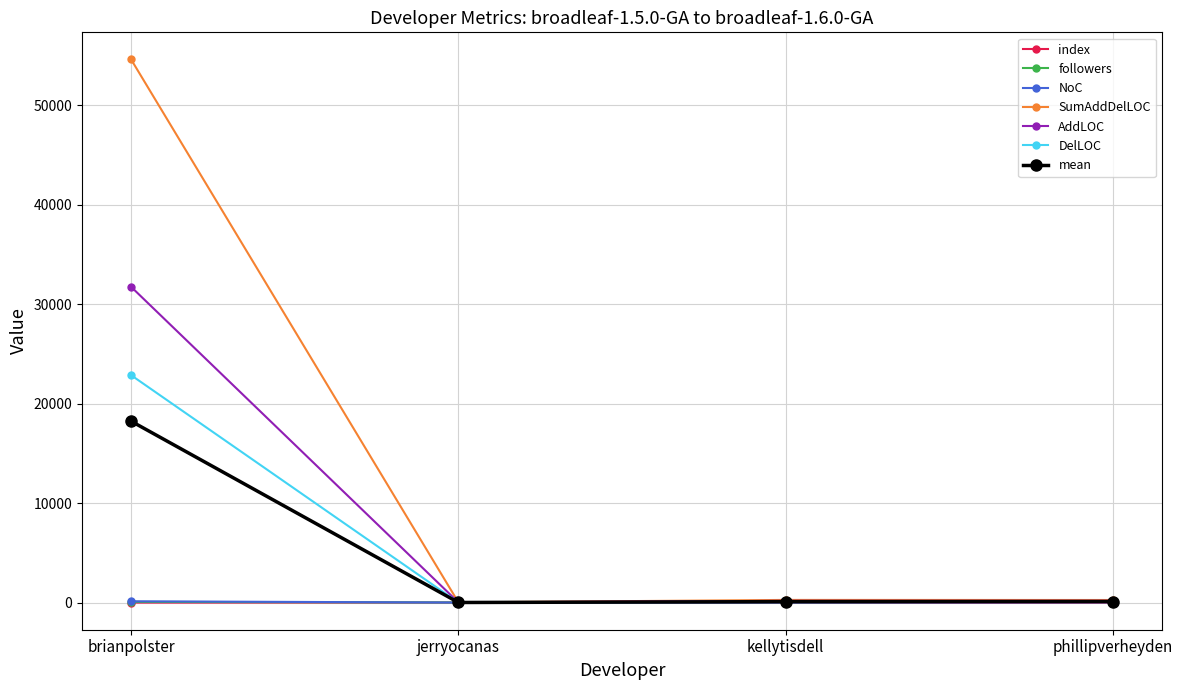

Which category has the highest value in the DelLOC series?

brianpolster